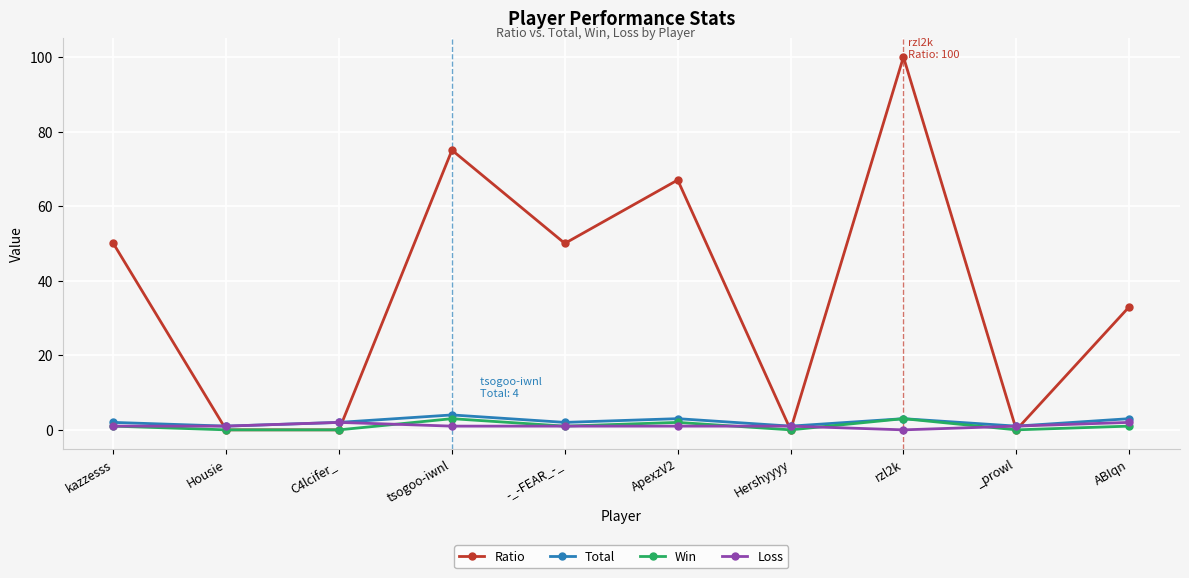

True or false: Win and Loss cross at least once.

True